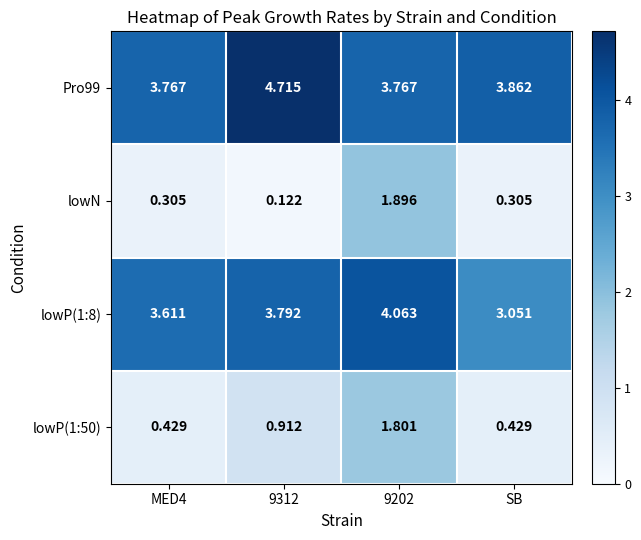

At which label is Pro99 closest to 4?

SB